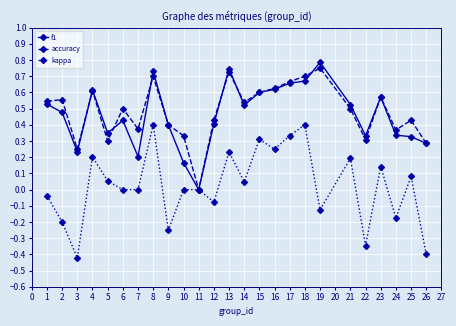

Which category has the highest value in the f1 series?

19